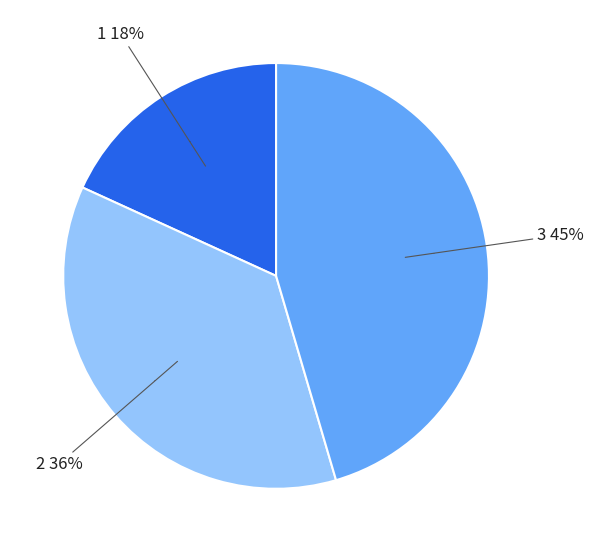

Is the sum of 1 and 3 greater than half?

Yes